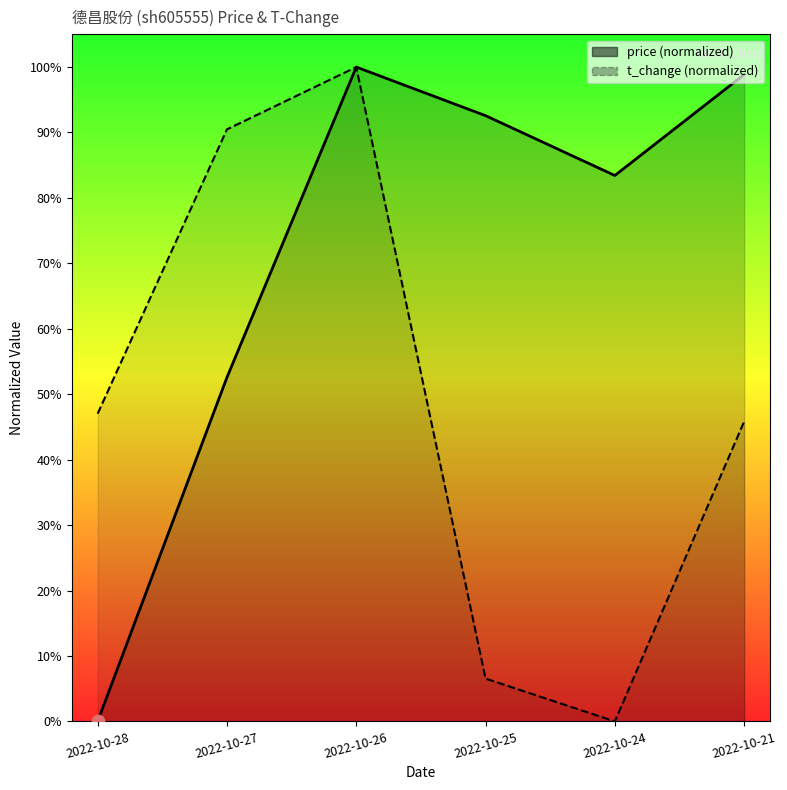

What are all the series names shown in the legend?

price, t_change